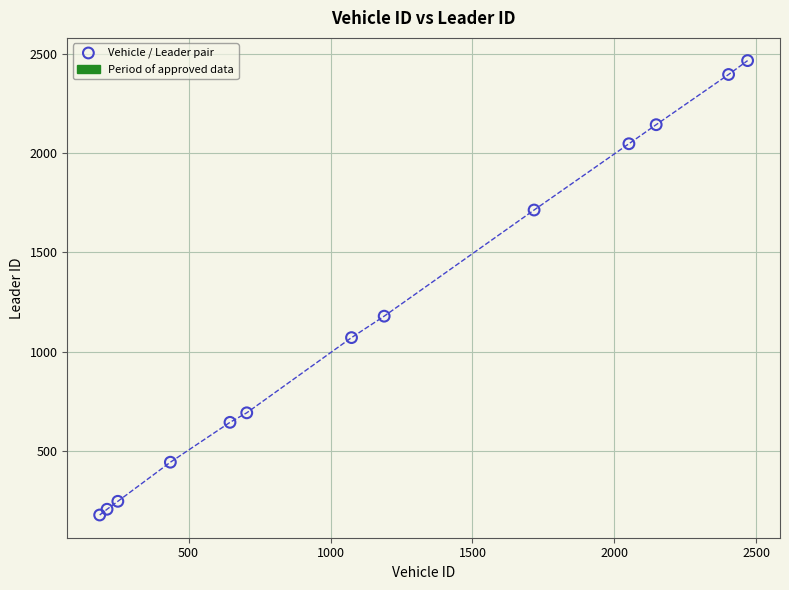

What is the range of X values (max minus min)?

2282